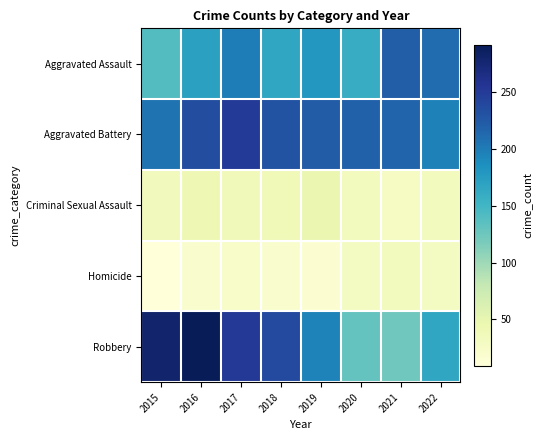

How many distinct data groups are displayed?

5